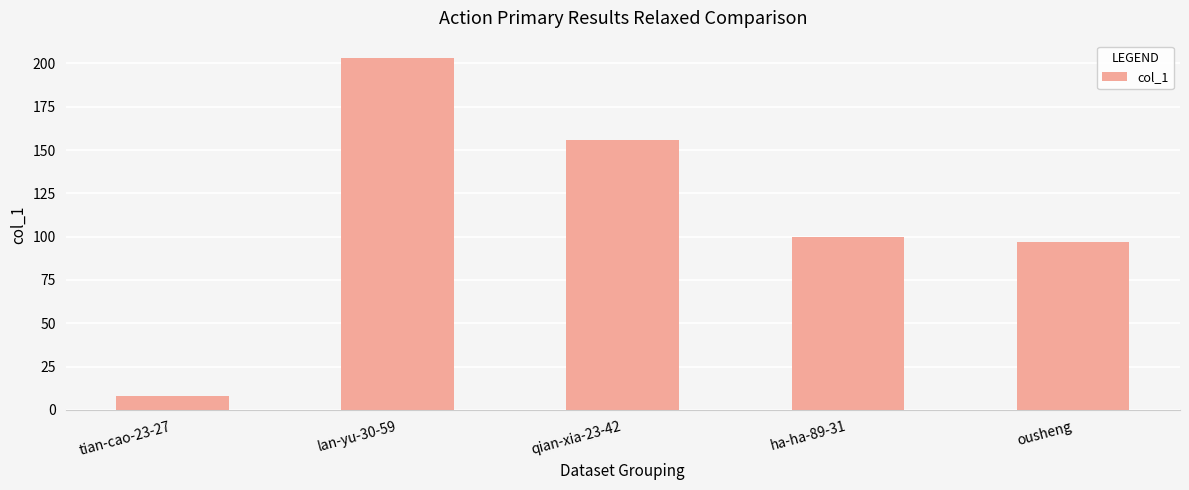

What is the label of the 4th bar from the right?

lan-yu-30-59